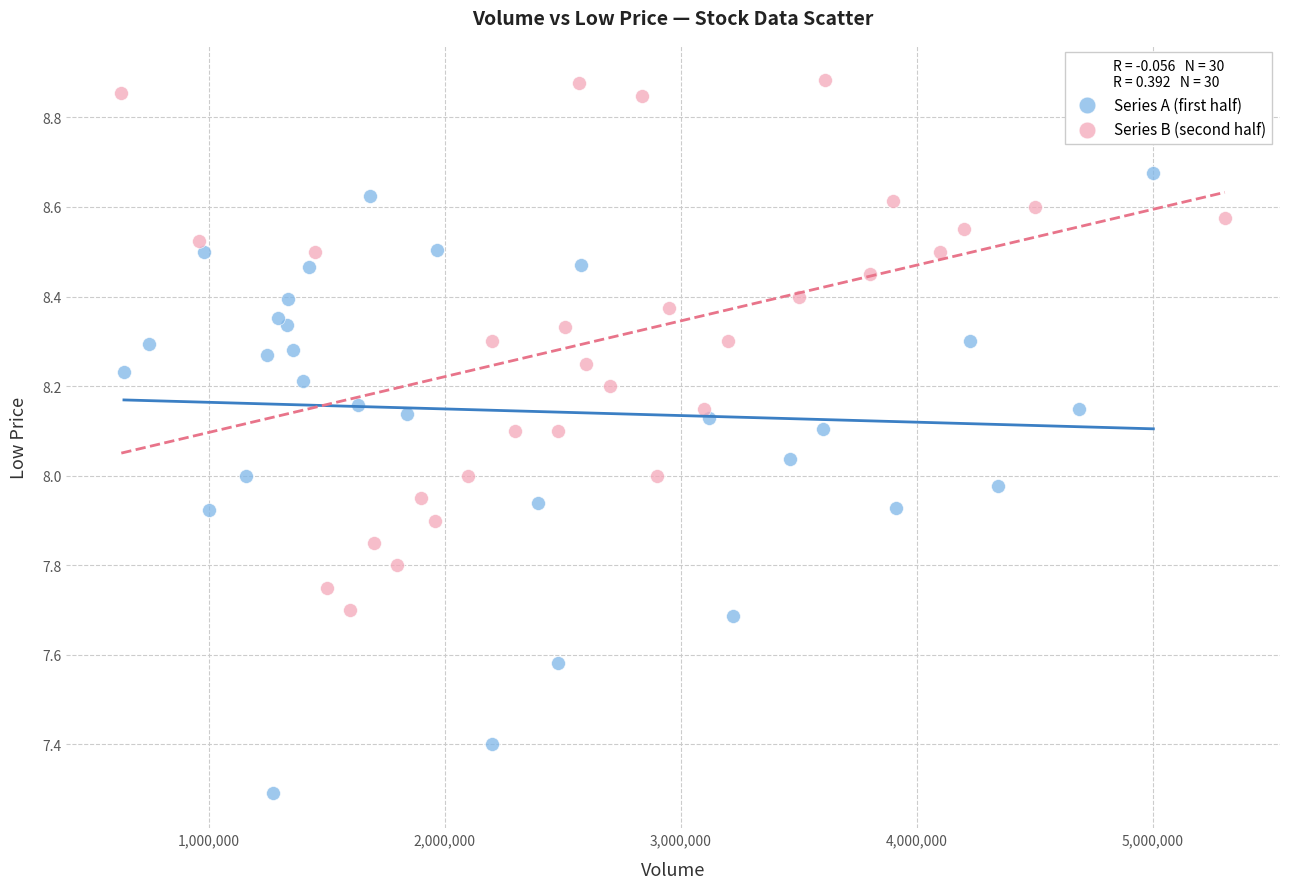

Which series reaches the minimum Y coordinate?

Series A (first half)